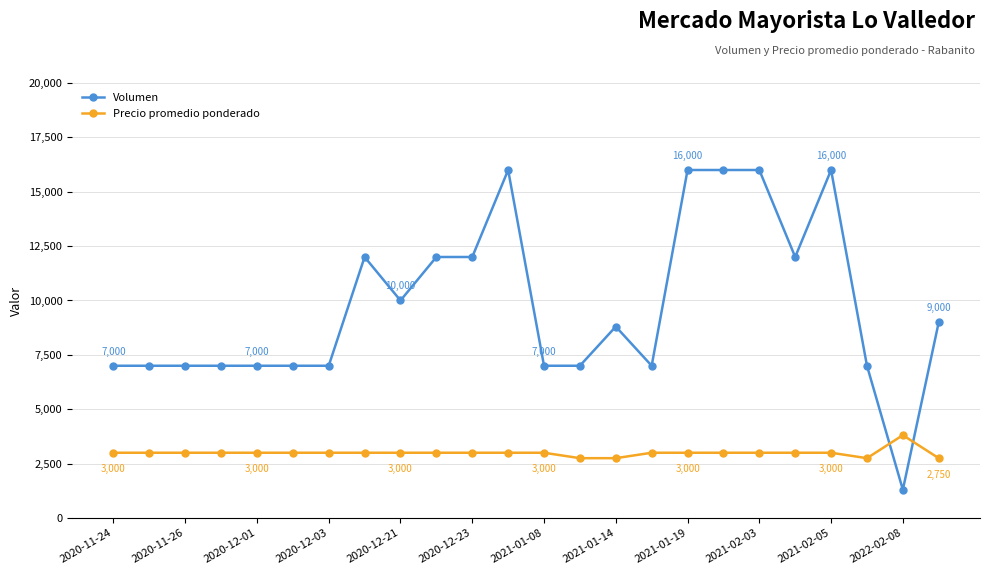

True or false: Precio promedio ponderado and Volumen cross at least once.

True